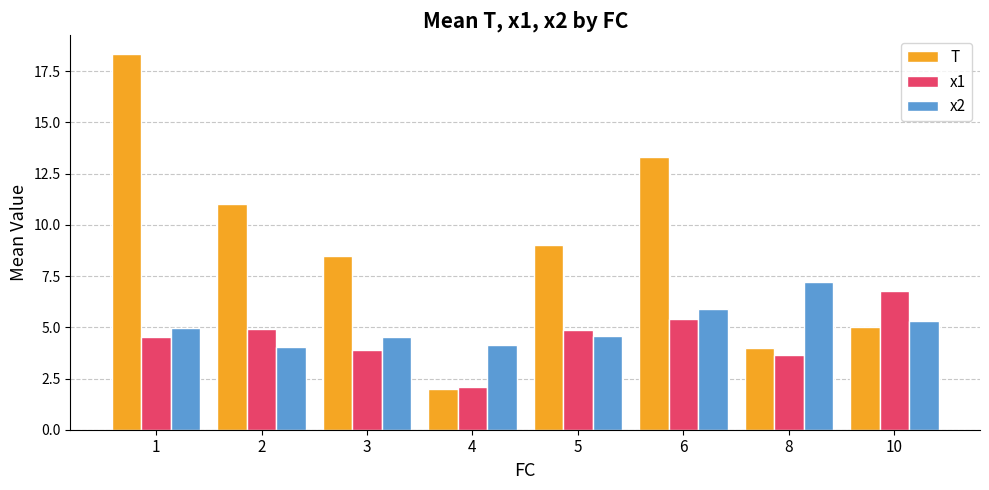

At 3, list the series in order from smallest to largest.

x1, x2, T